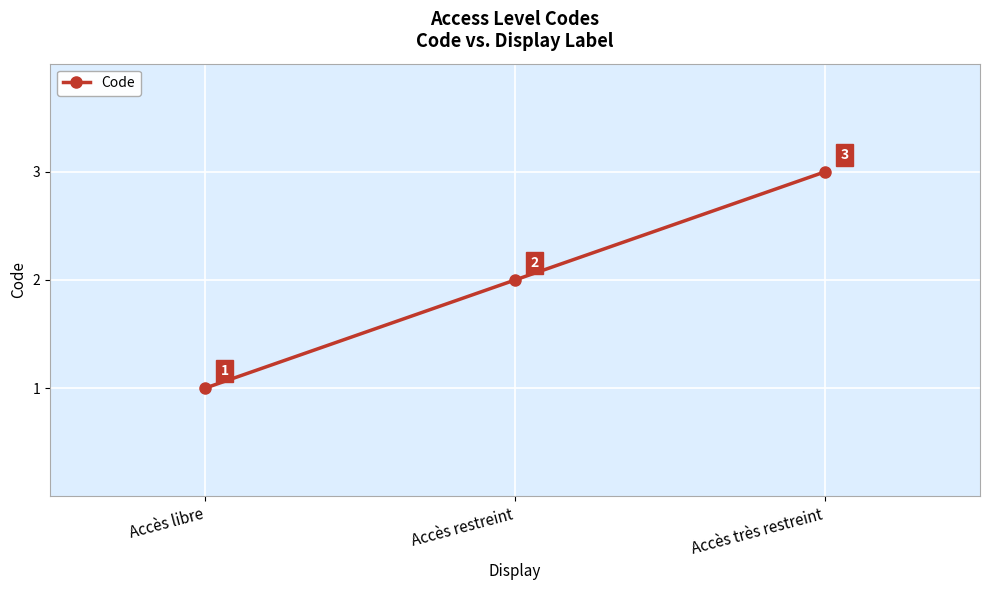

Where is the data nearest to the value 2?

Accès restreint